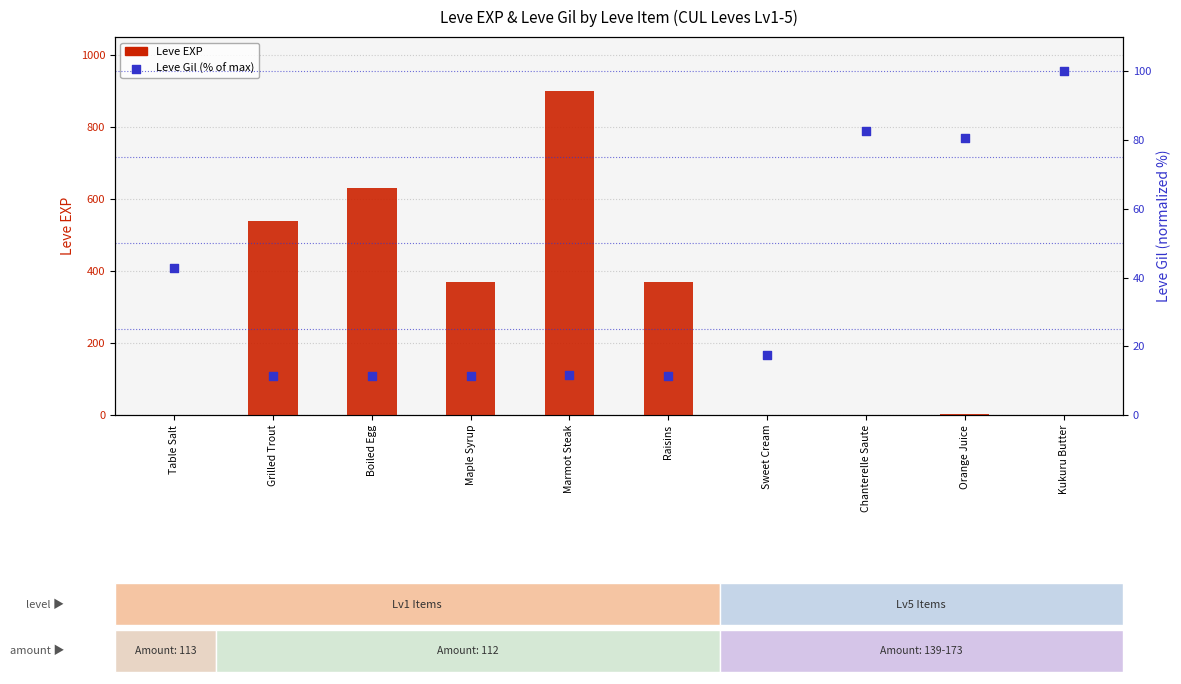

Which series has the widest spread of Y values?

Leve EXP